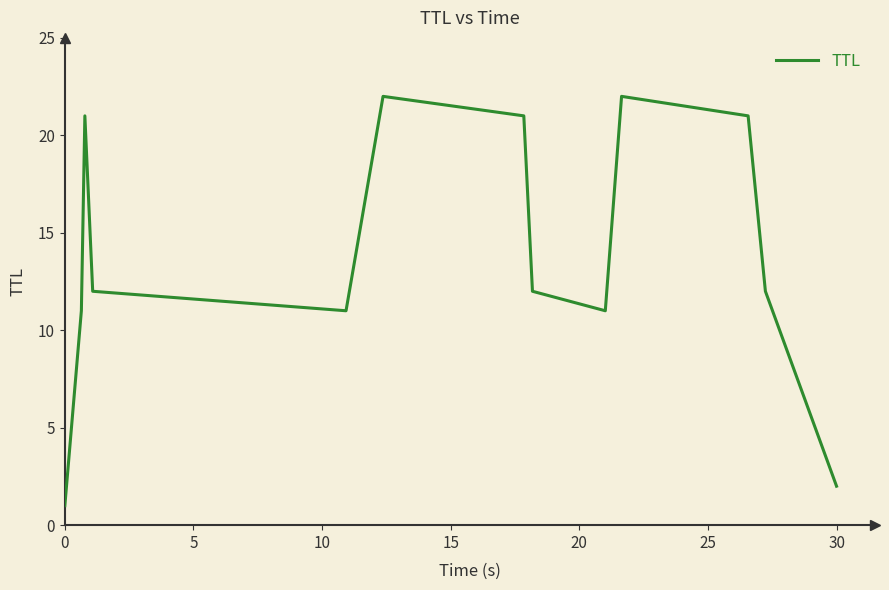

True or false: the data has more than 1 interior local peaks.

True